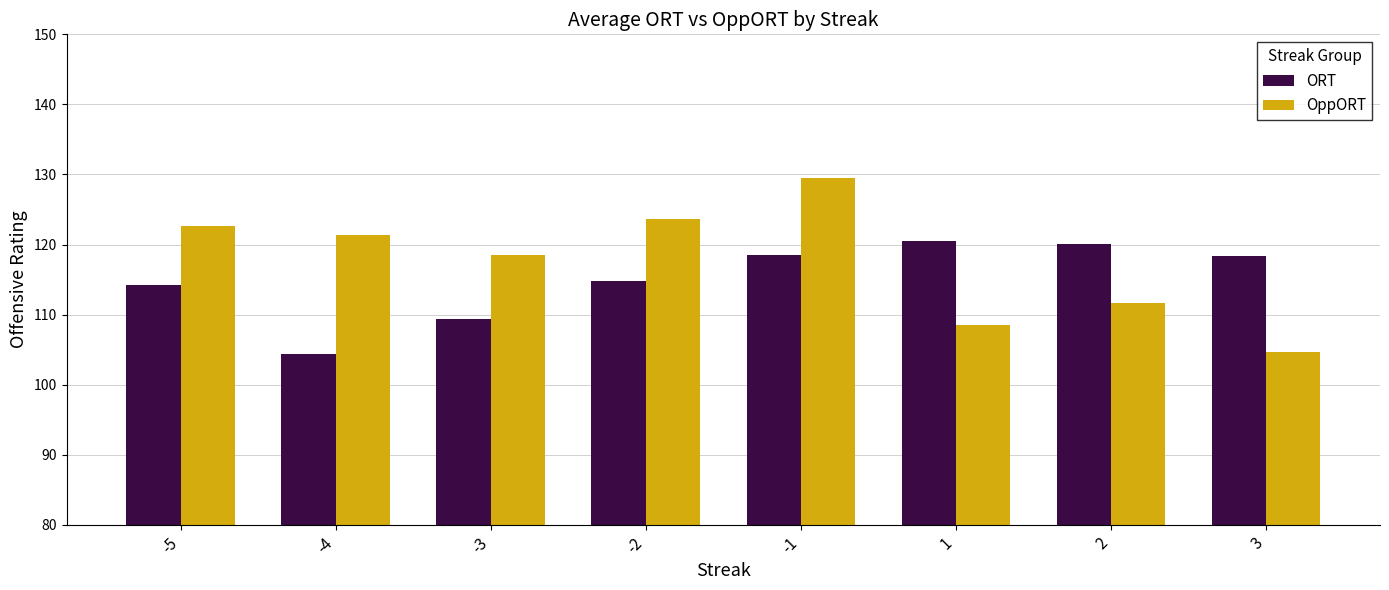

What is the sum of the OppORT values at -2 and 3?

228.3